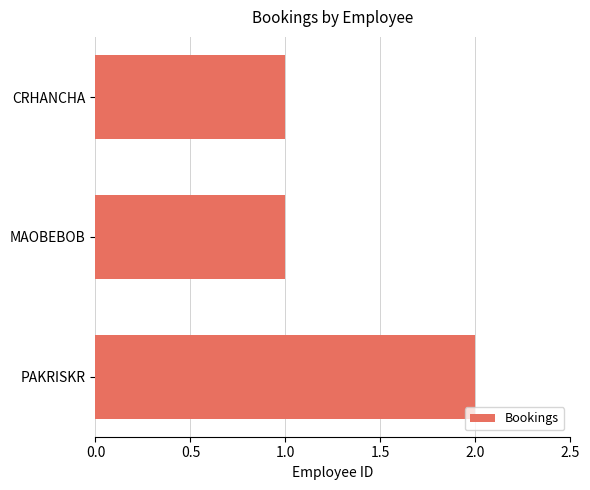

What is the sum of the values at PAKRISKR and MAOBEBOB?

3